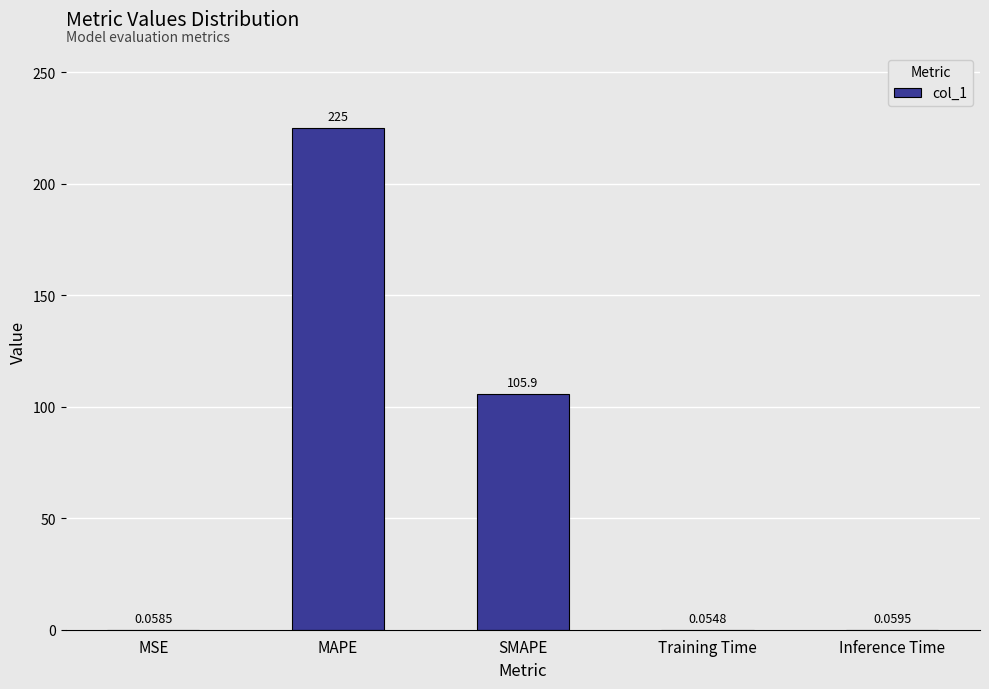

What is the sum of all values?

331.1